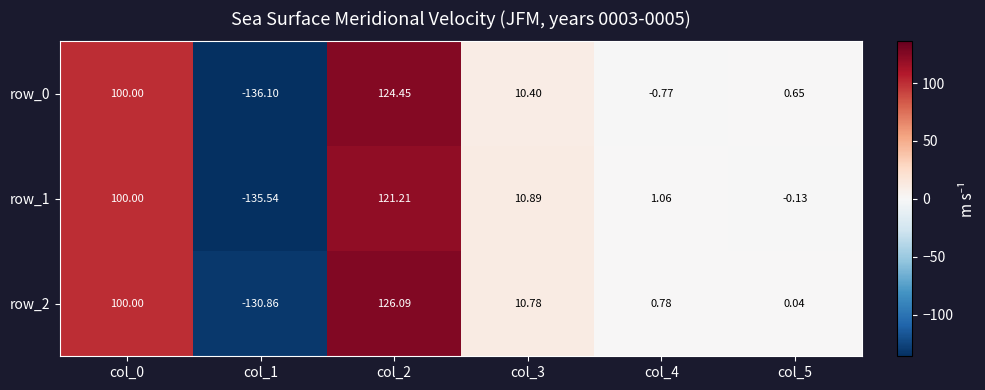

Is the value of row_2 at col_2 greater than the value of row_1 at col_3?

Yes